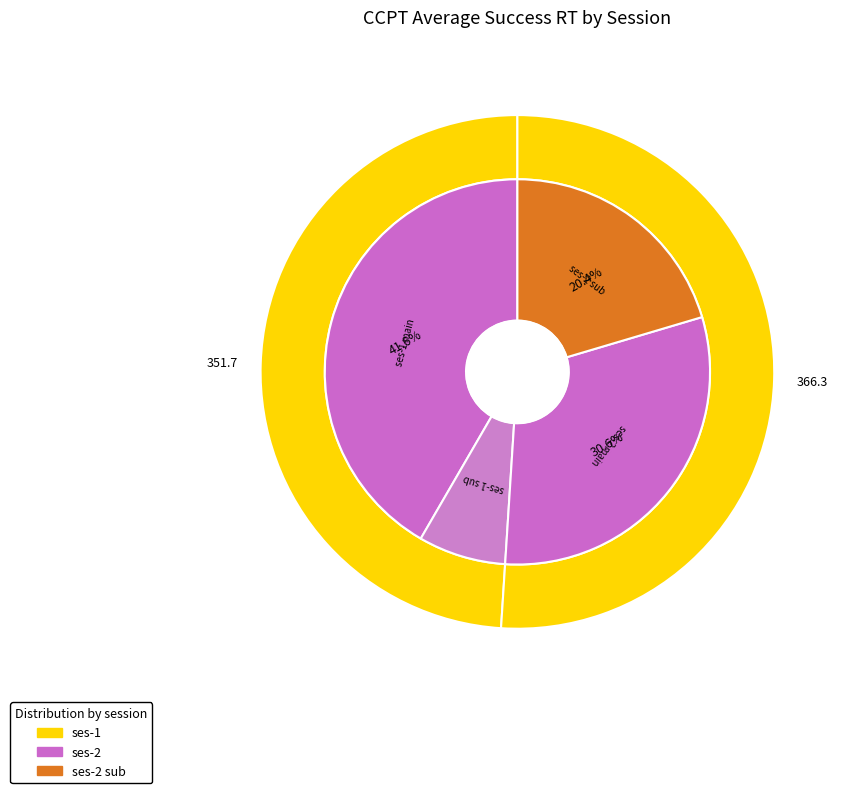

To the nearest percent, what is the difference between the ses-1 and ses-2 slice percentages?

2%